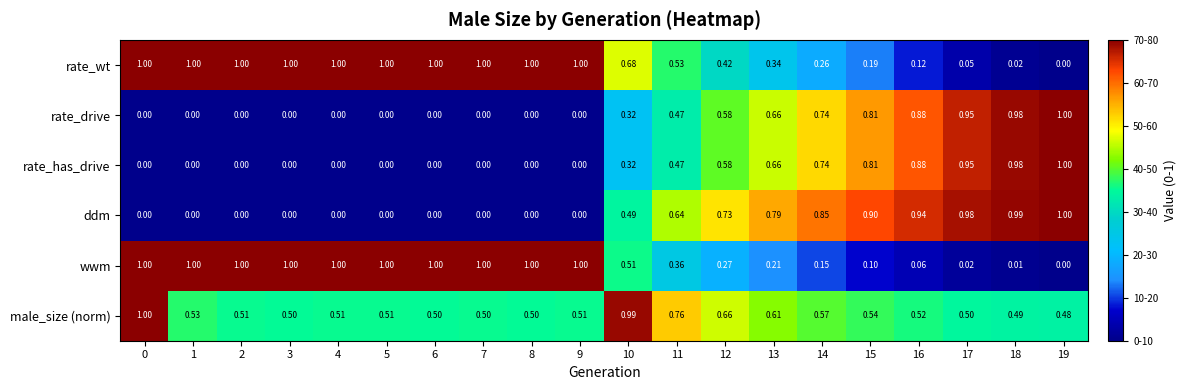

Which series has the largest total across all categories?

rate_wt